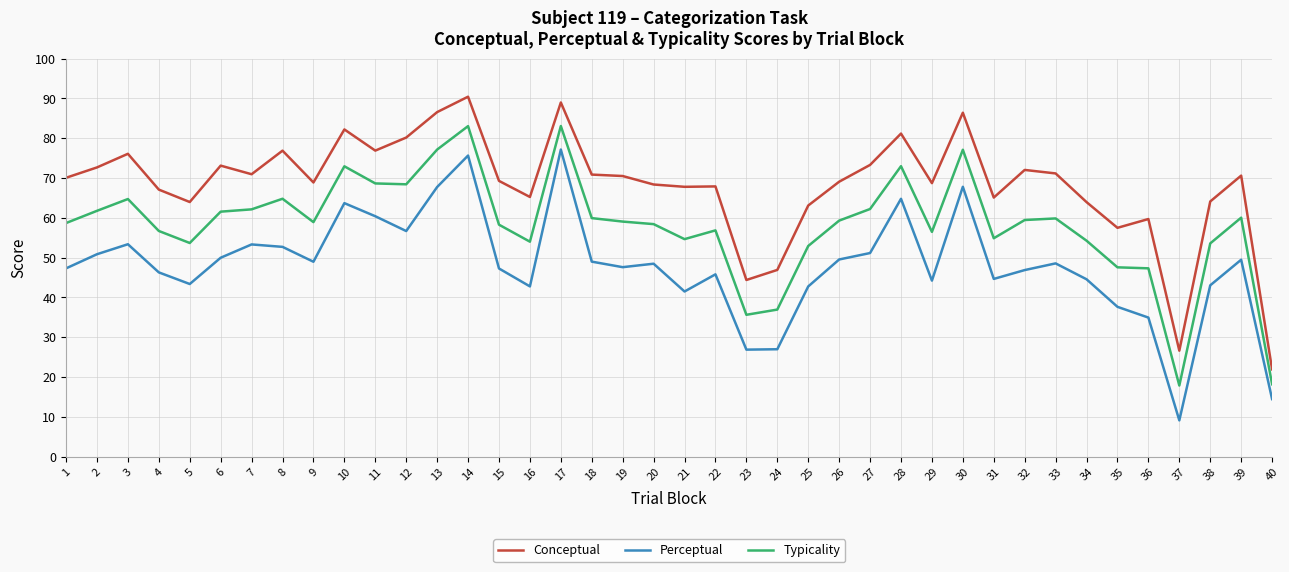

What is the difference between the highest and lowest values at 16?

22.5